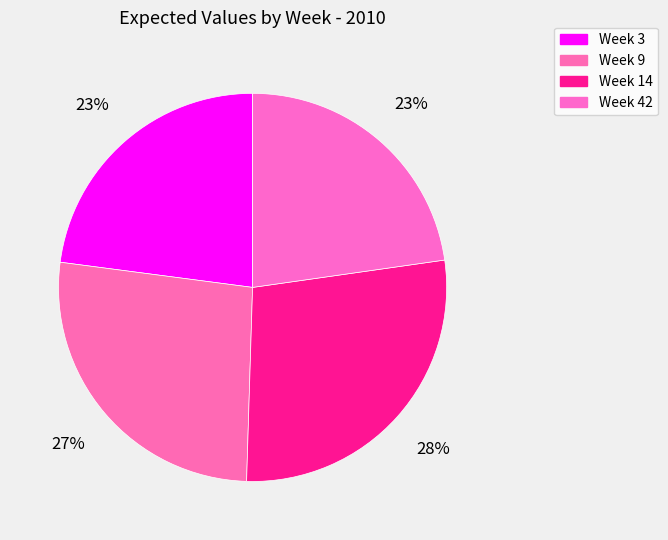

What percentage is the Week 9 slice, to the nearest percent?

27%